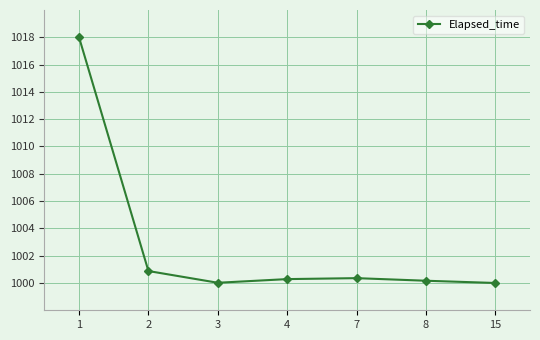

True or false: there are more than 0 points higher than both neighbors.

True